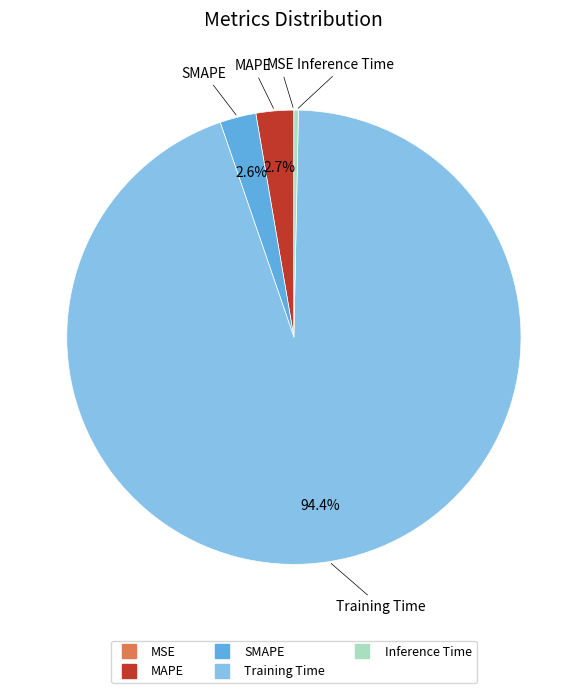

What is the total percentage of MAPE and Training Time?

97.1%